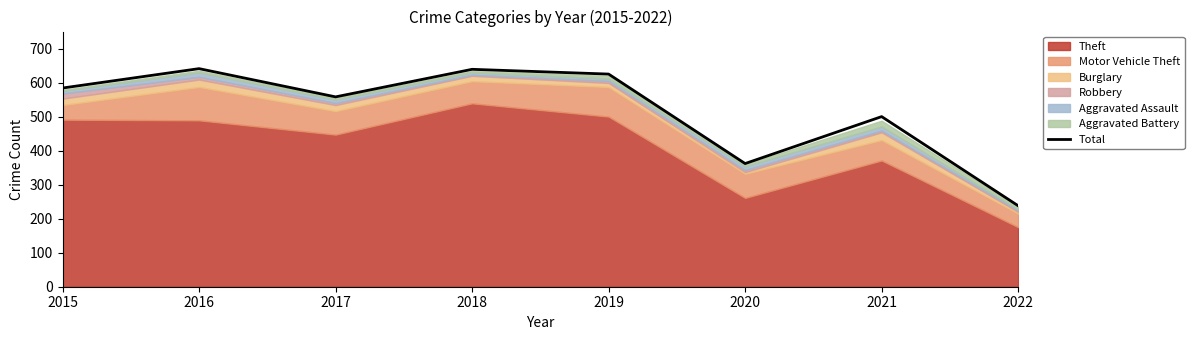

Where is Total nearest to the value 439?

2021